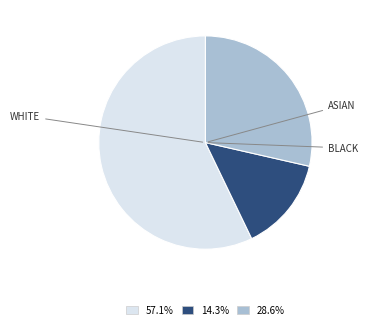

Is there a majority slice in this chart?

Yes